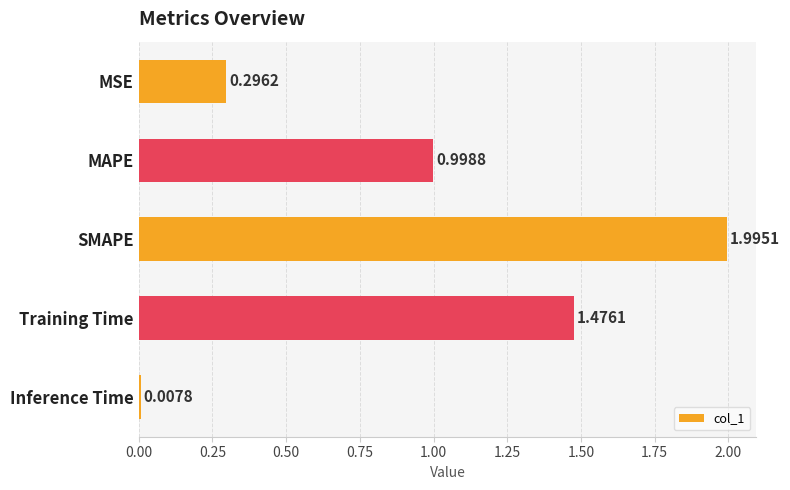

What is the label of the 3rd bar from the bottom?

SMAPE